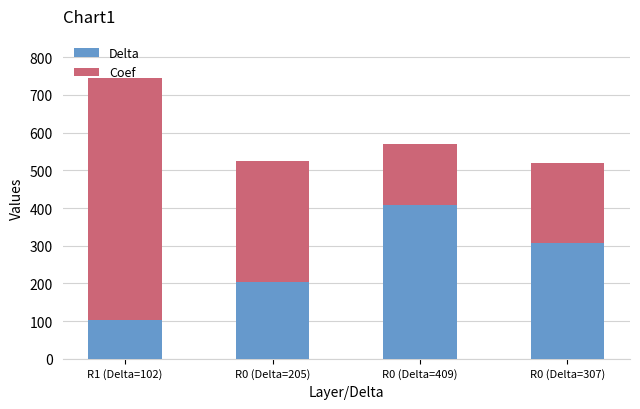

Which category has the highest value in the Delta series?

R0 (Delta=409)